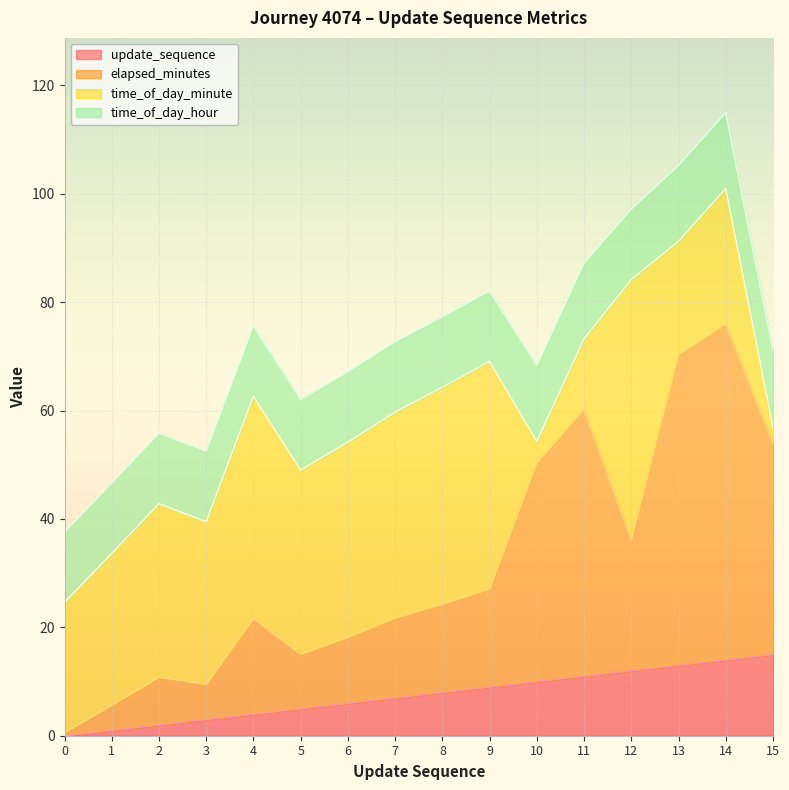

What is the value of the elapsed_minutes point at the 15th from the left?

76.0